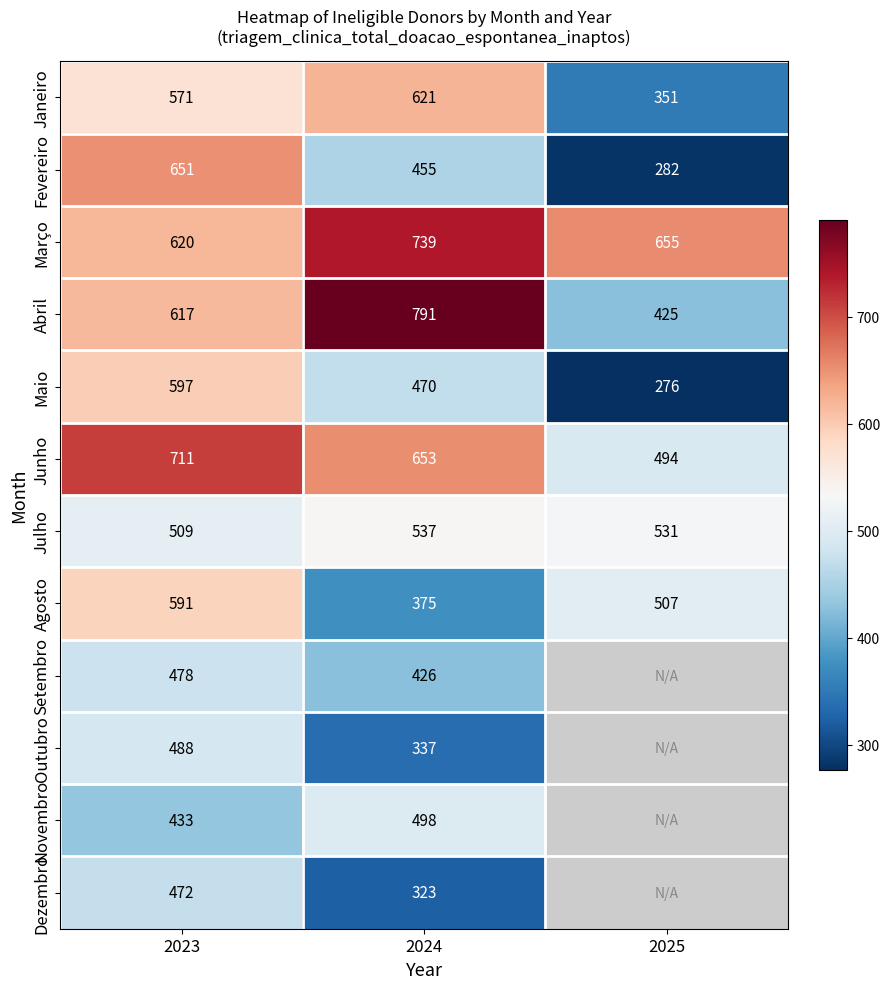

What is the highest value of the Maio series?

597